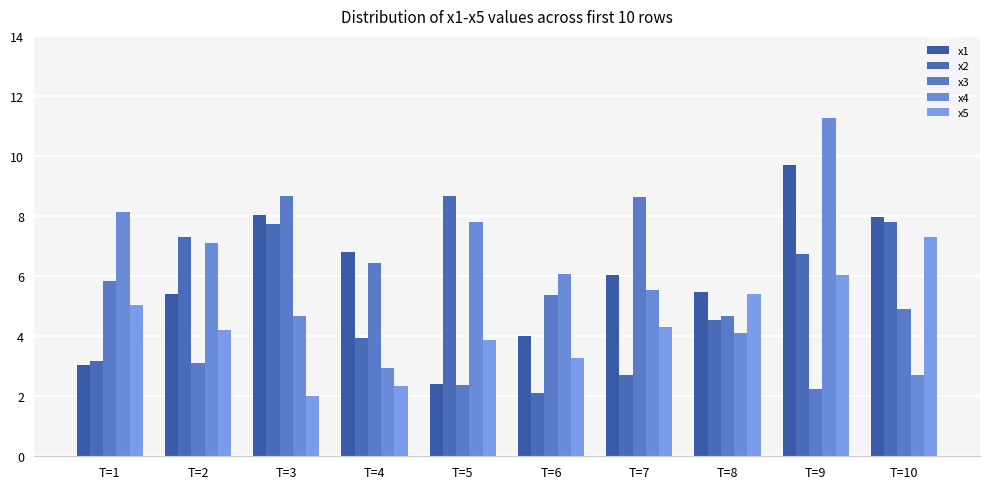

How many bars are there in total?

50